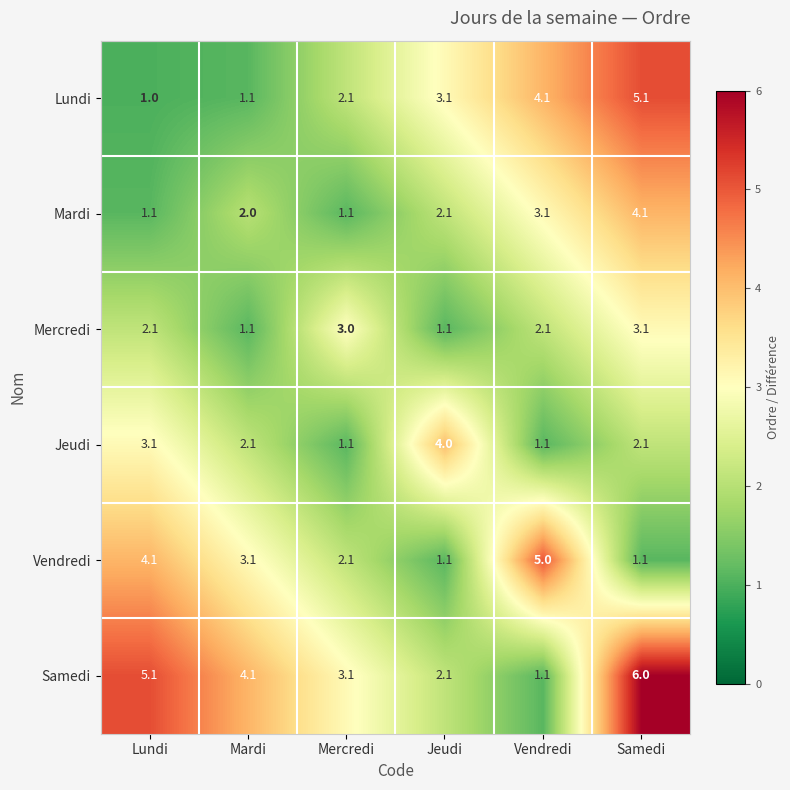

At which category is the sum across all series the highest?

Samedi